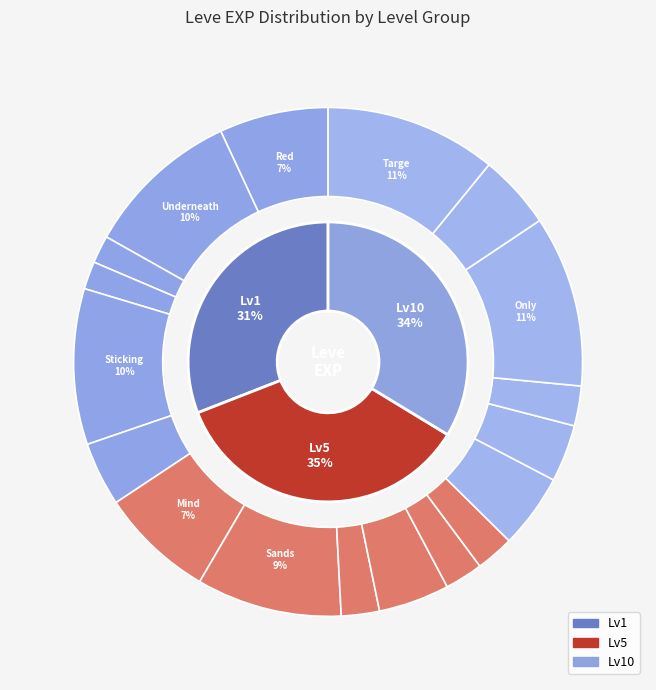

To the nearest percent, what portion does Throwing Down represent?

2%